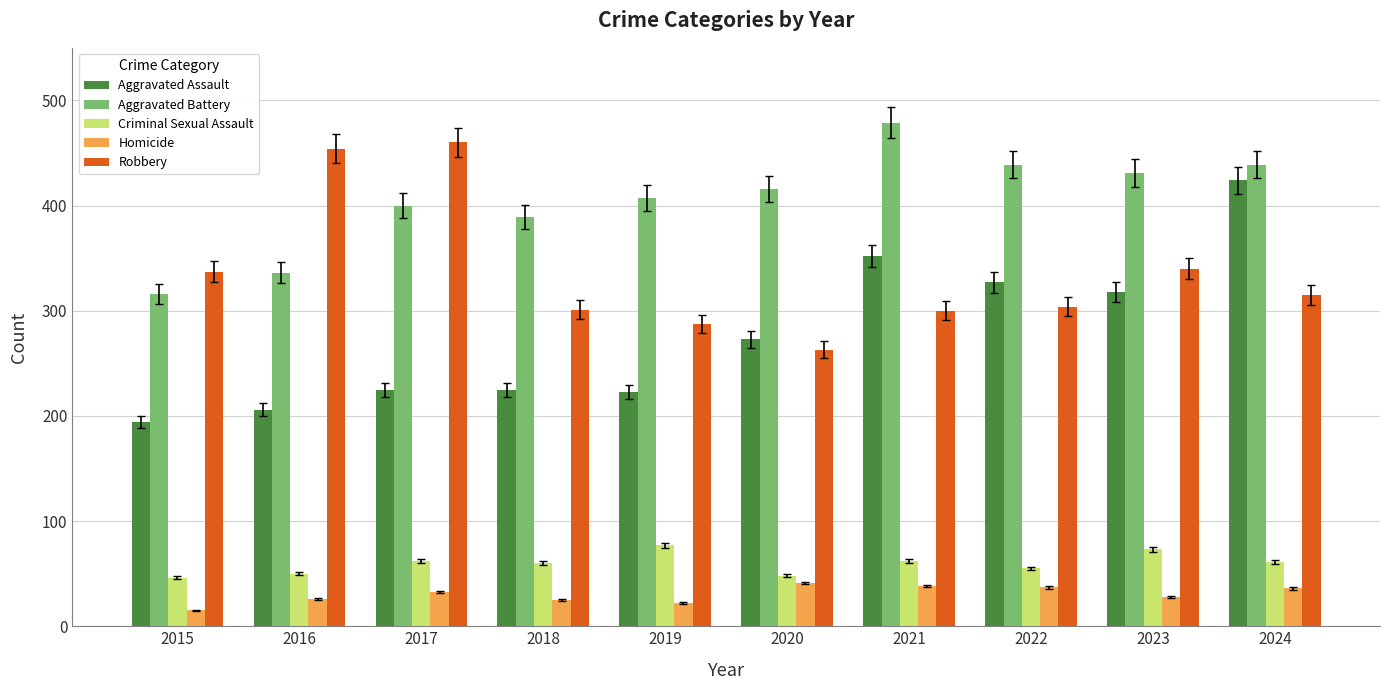

Is the value of Aggravated Battery at 2015 greater than the value of Criminal Sexual Assault at 2021?

Yes